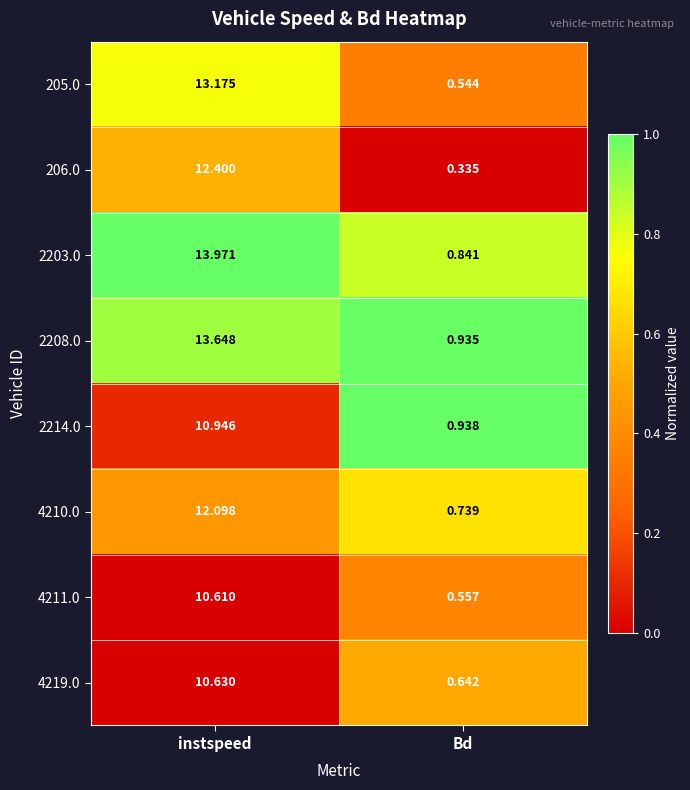

Rank the series at instspeed from highest to lowest value.

2203.0, 2208.0, 205.0, 206.0, 4210.0, 2214.0, 4219.0, 4211.0